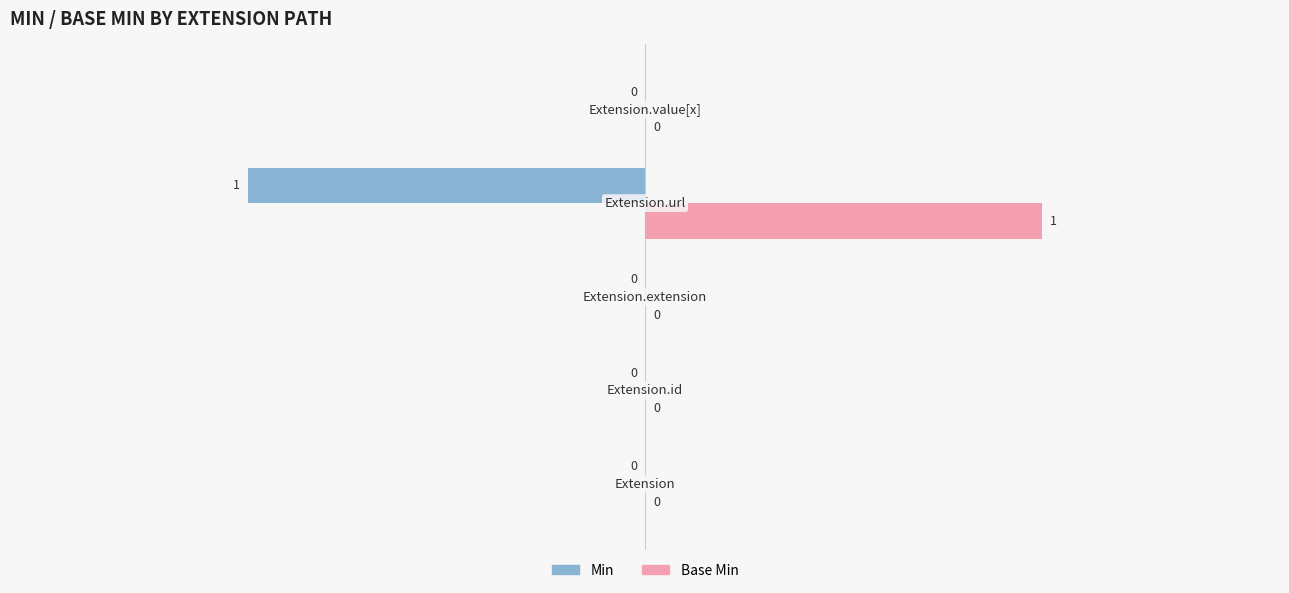

How many Base Min values are between 0 and 1?

5